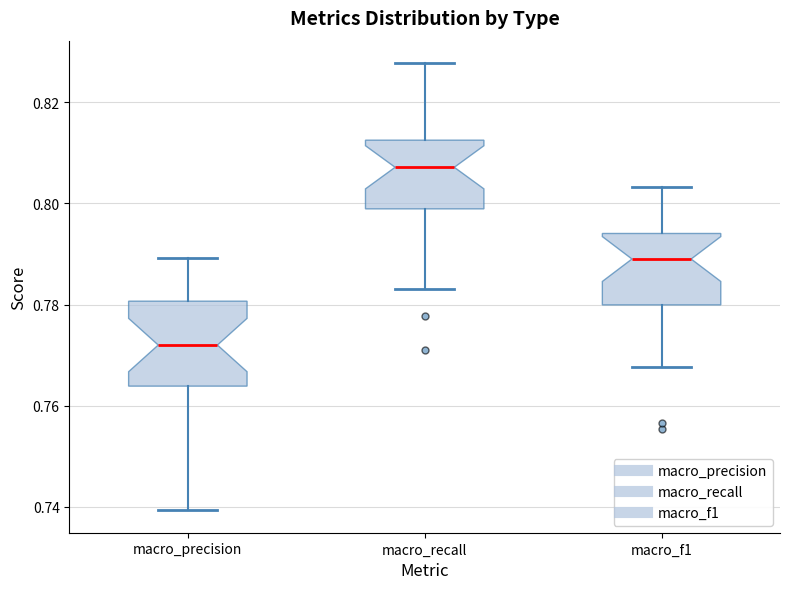

Reading left to right, transcribe this box plot: for each box, give where its median line is, the range the box spans, and where its two whiskers end, as read against the y-axis. The values are not printed on the chart, so give them approximately, as read against the axis.

macro_precision: median 0.772, box 0.764 to 0.780, whiskers 0.740 to 0.790
macro_recall: median 0.808, box 0.798 to 0.812, whiskers 0.784 to 0.828
macro_f1: median 0.790, box 0.780 to 0.794, whiskers 0.768 to 0.804